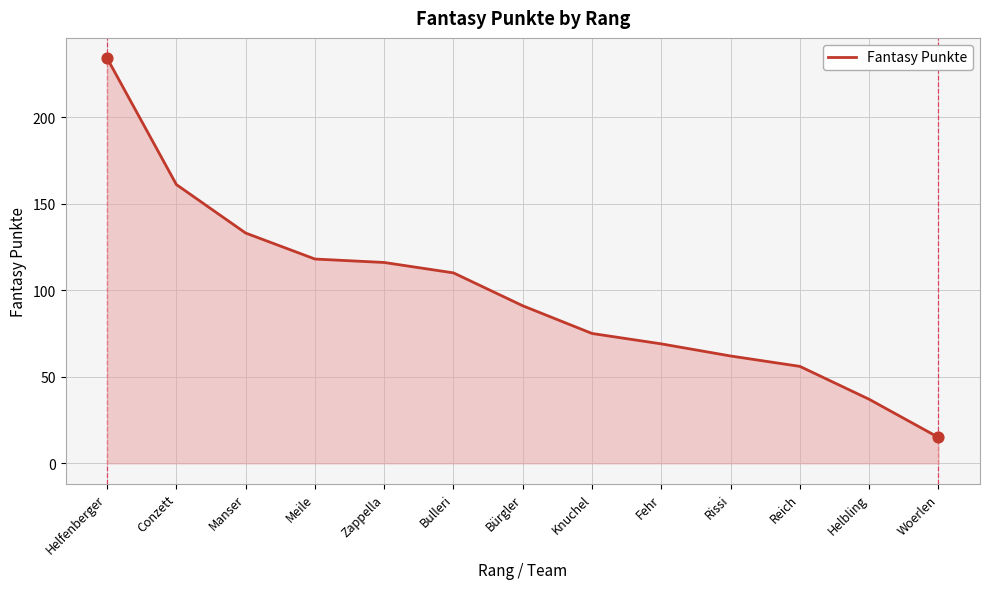

What is the change in value from Manser to Bulleri?

-23